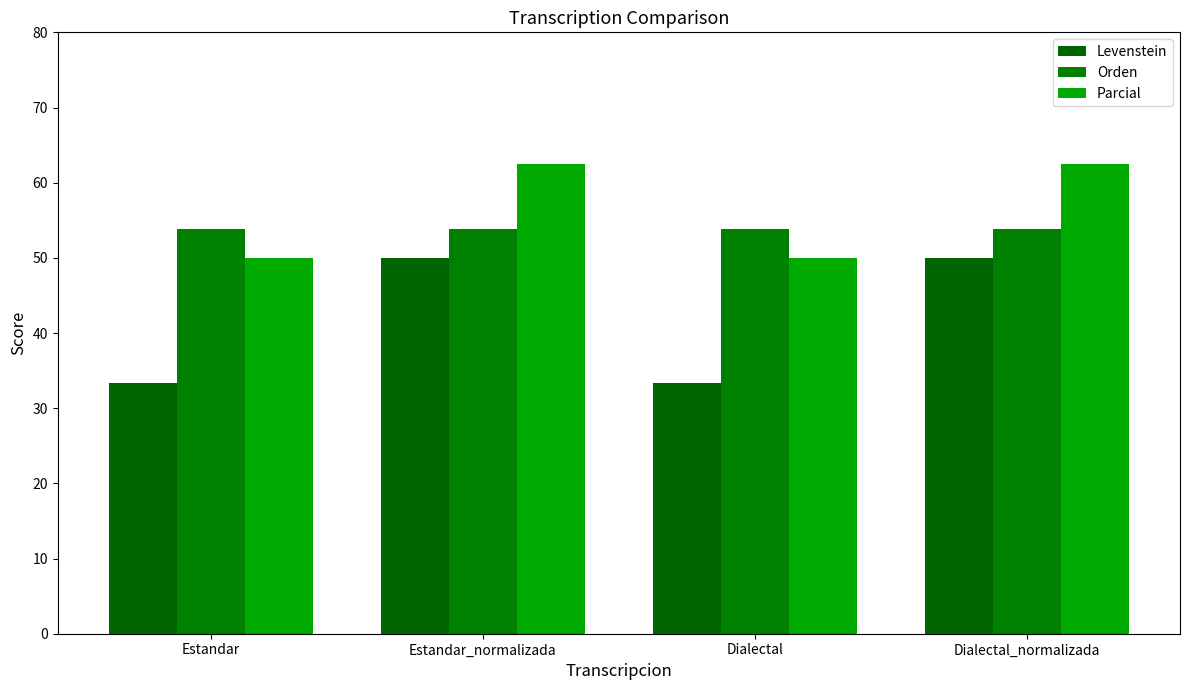

Is the value of Orden at Estandar greater than the value of Levenstein at Estandar_normalizada?

Yes